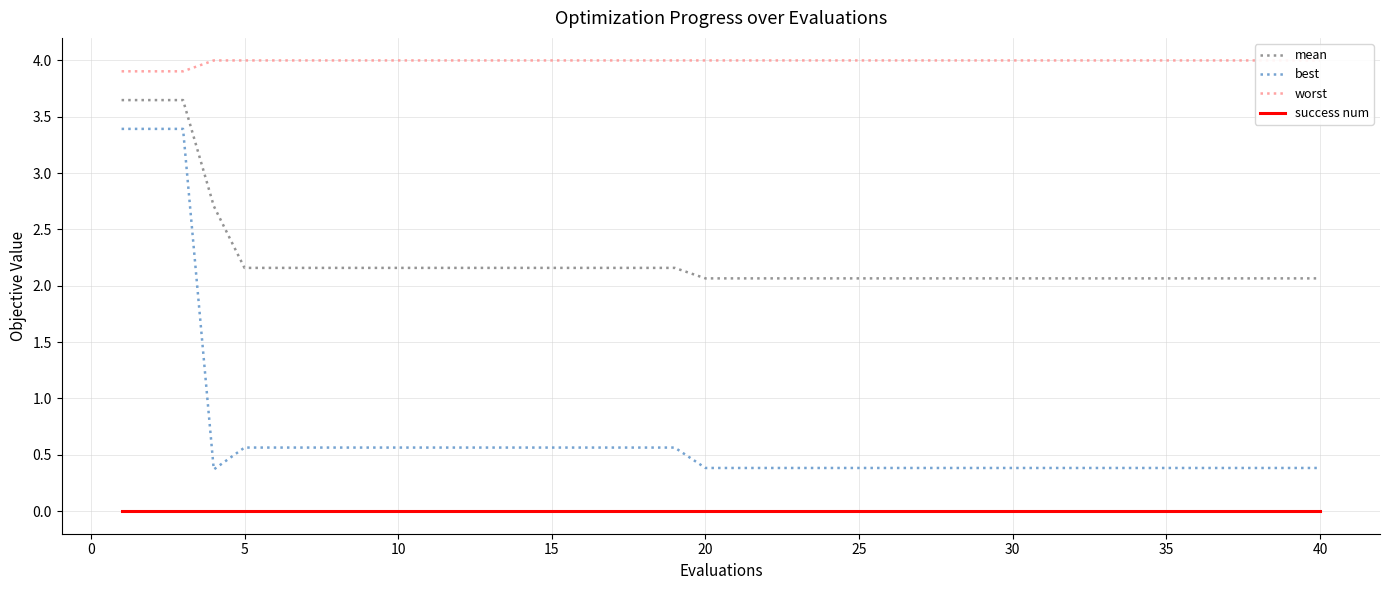

At how many categories does at least one series exceed 0?

40